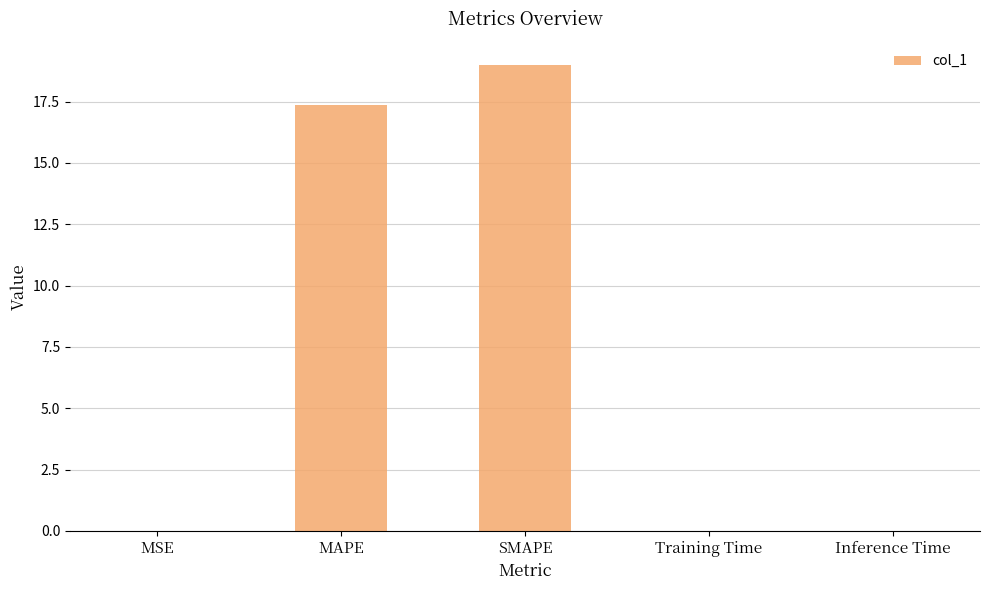

What is the maximum value shown in the chart?

19.0